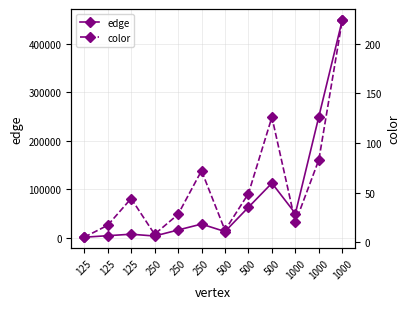

At which category is the sum across all series the highest?

1000